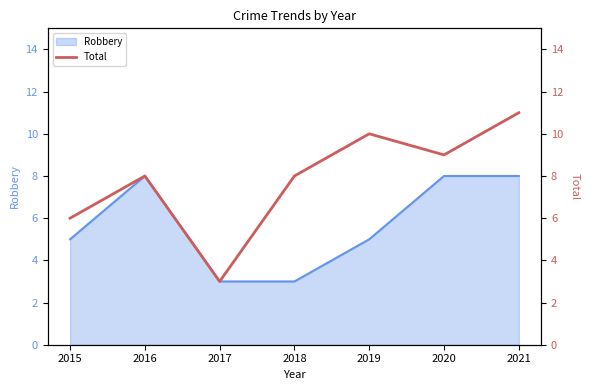

How many points are higher than both their immediate neighbors (excluding endpoints)?

2